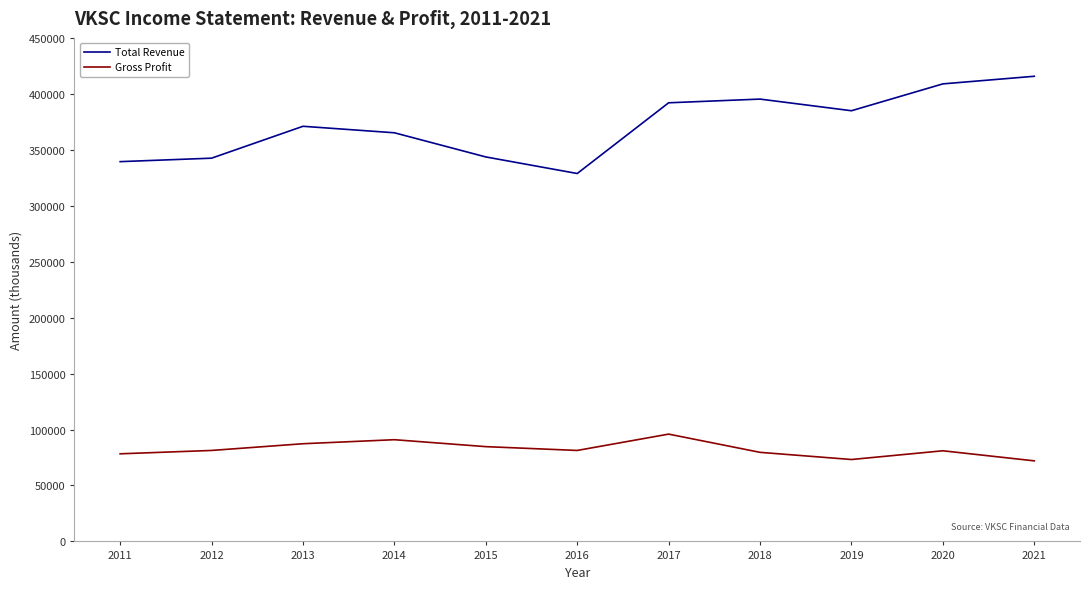

True or false: Total Revenue and Gross Profit cross at least once.

False